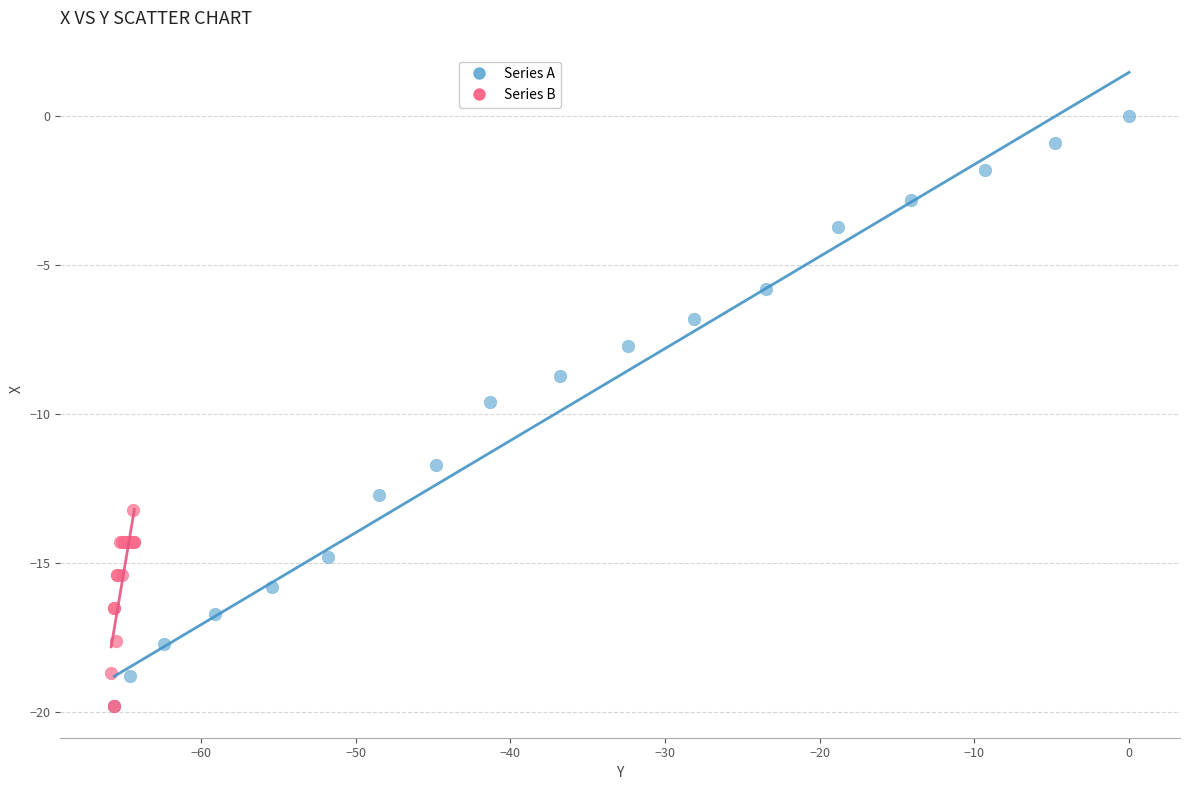

Which series reaches the maximum Y coordinate?

Series A